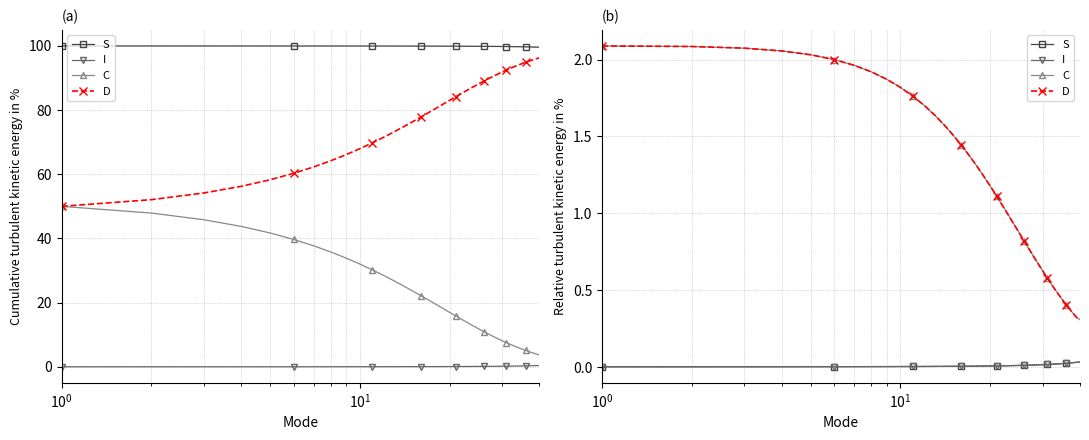

At how many categories does at least one series exceed 0?

40